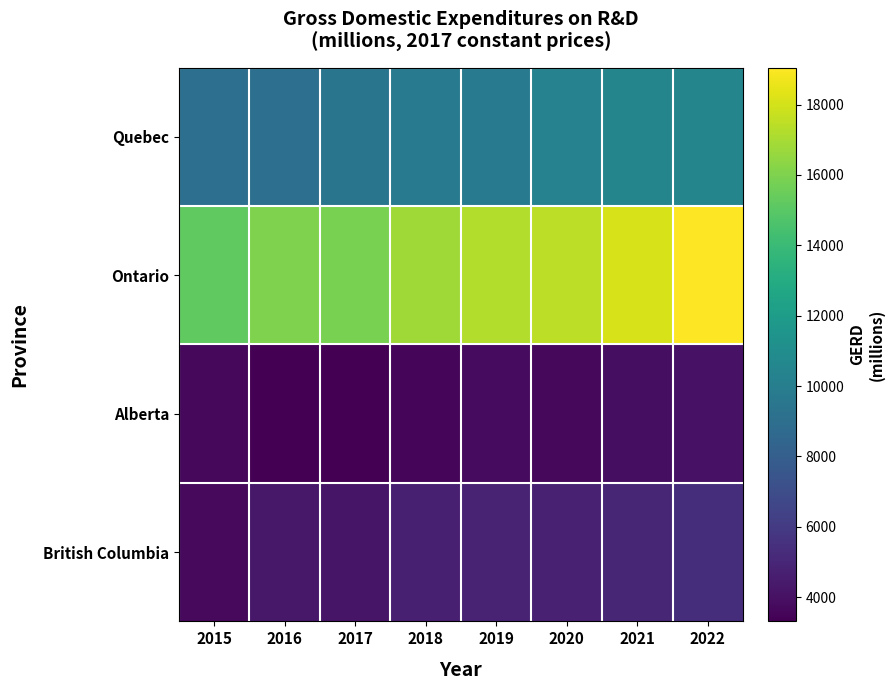

At which category is the sum across all series the highest?

2022